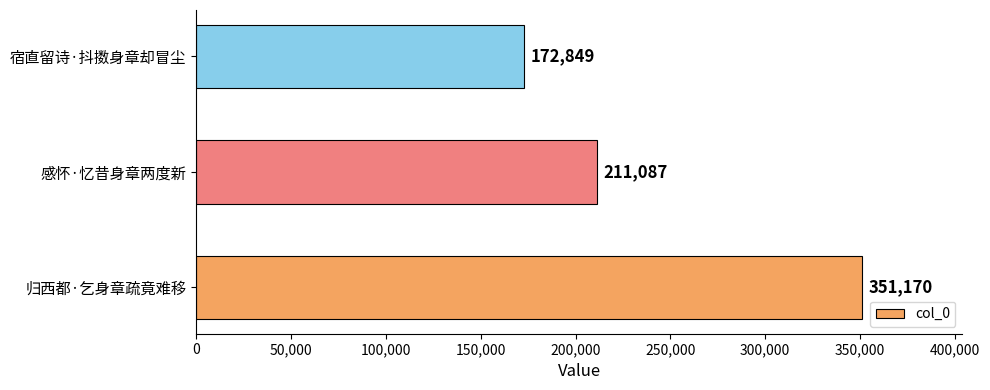

The chart shows a value of 557041 at 归西都·乞身章疏竟难移. True or false?

False